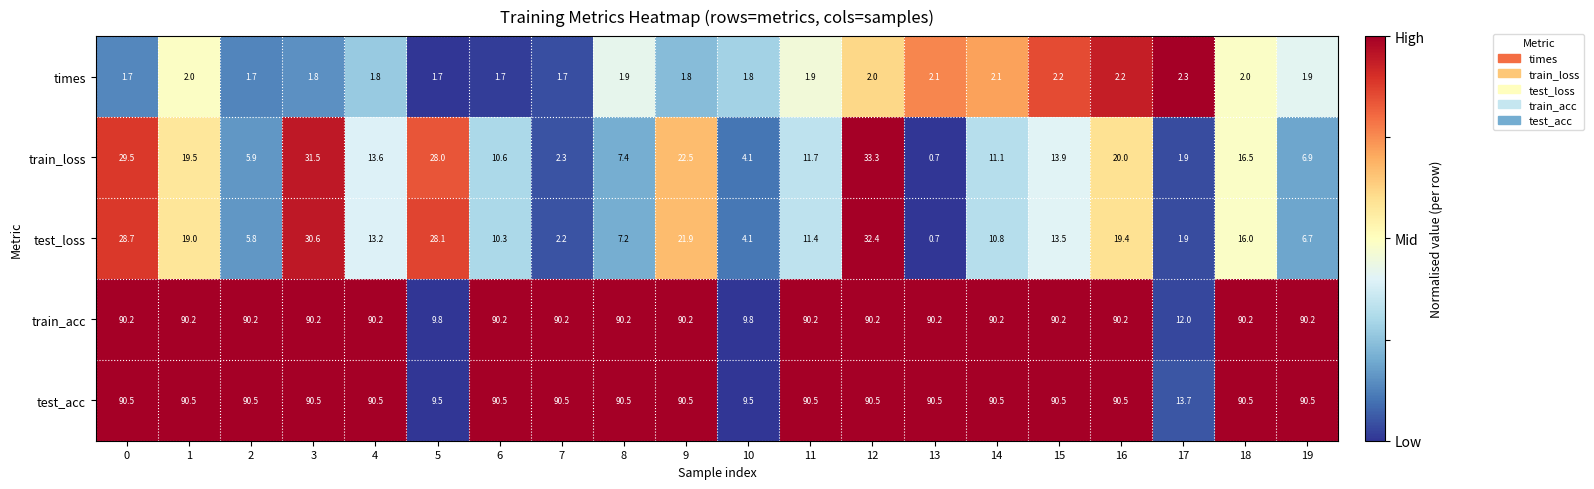

How many values in the train_loss series are below 13?

10